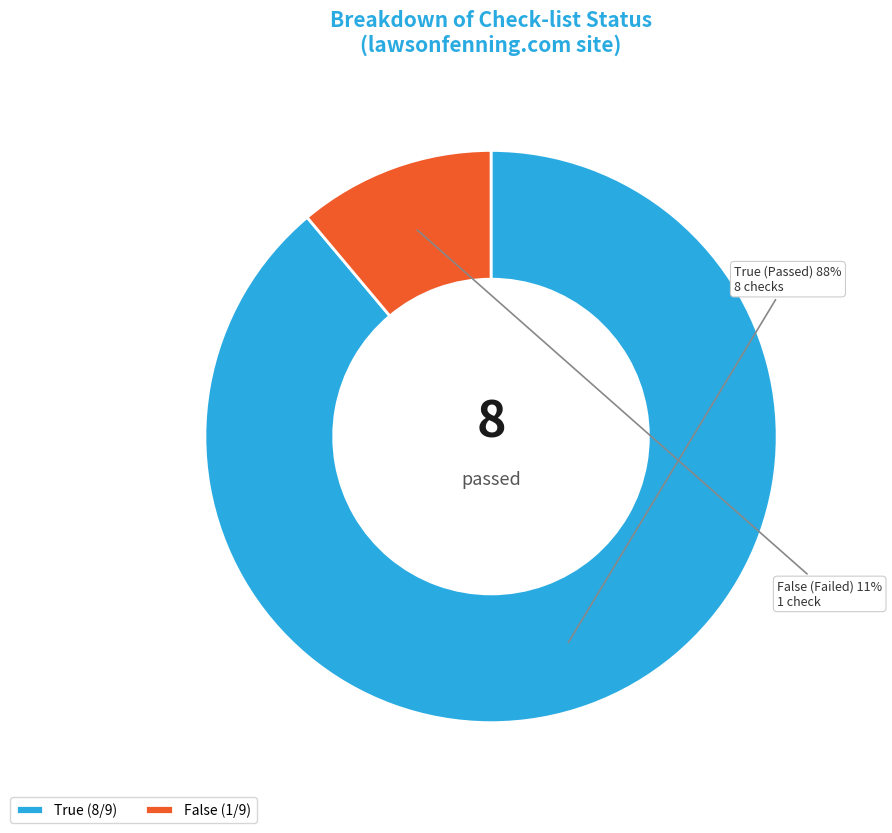

Do False and True together represent more than half of the pie?

Yes